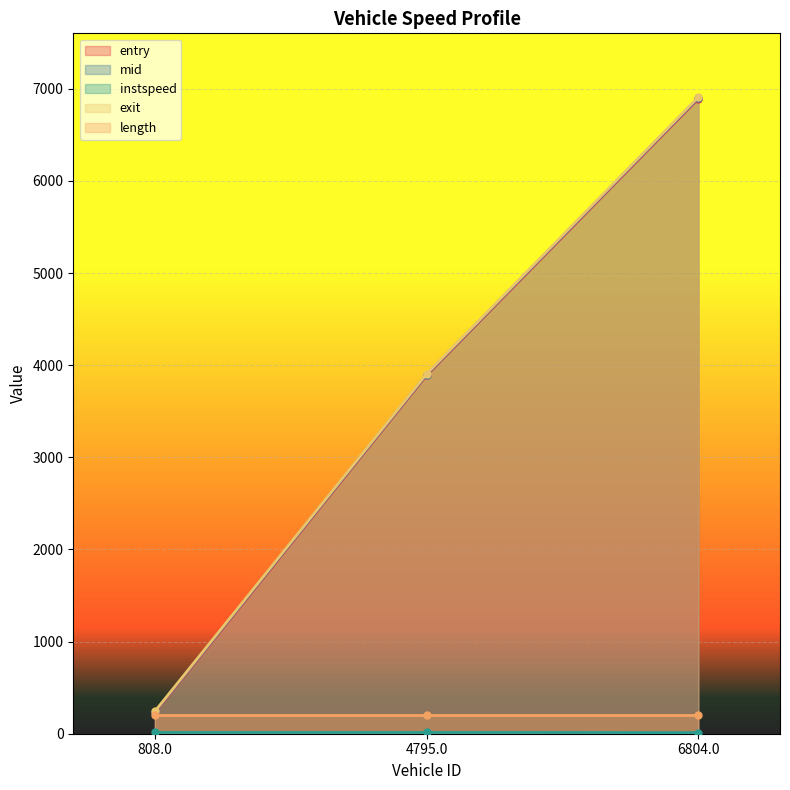

Rank the categories by entry value from lowest to highest.

808.0, 4795.0, 6804.0